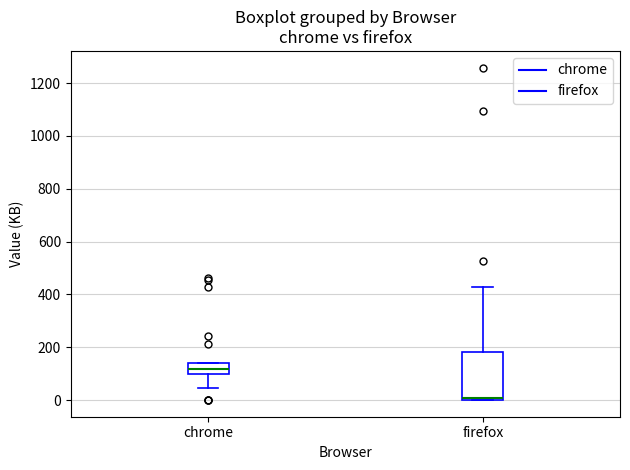

Comparing the boxes themselves (not the whiskers), which one is the tallest?

firefox